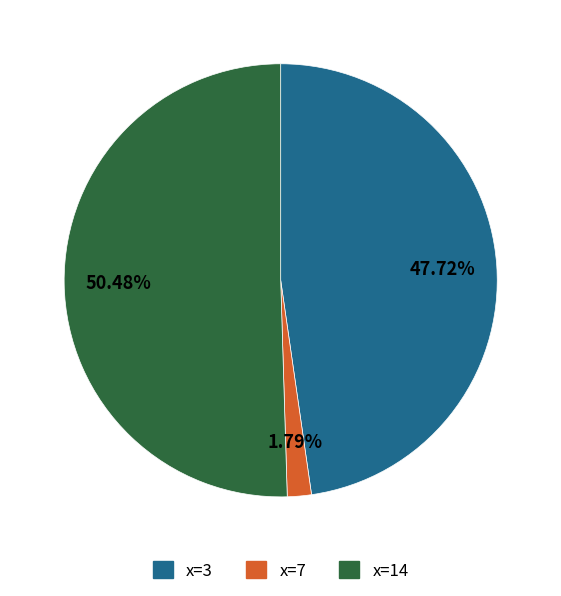

What is the majority slice?

x=14